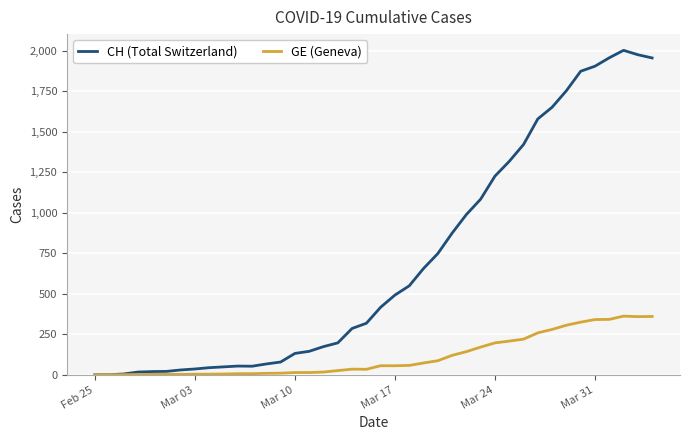

What is the maximum value for CH (Total Switzerland)?

2002